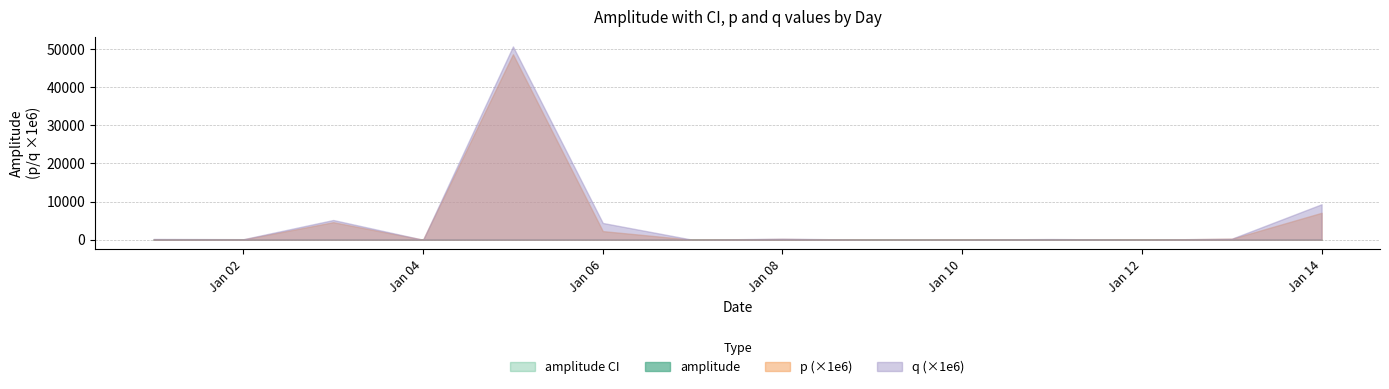

In q, how many points are lower than both neighbors (excluding endpoints)?

5